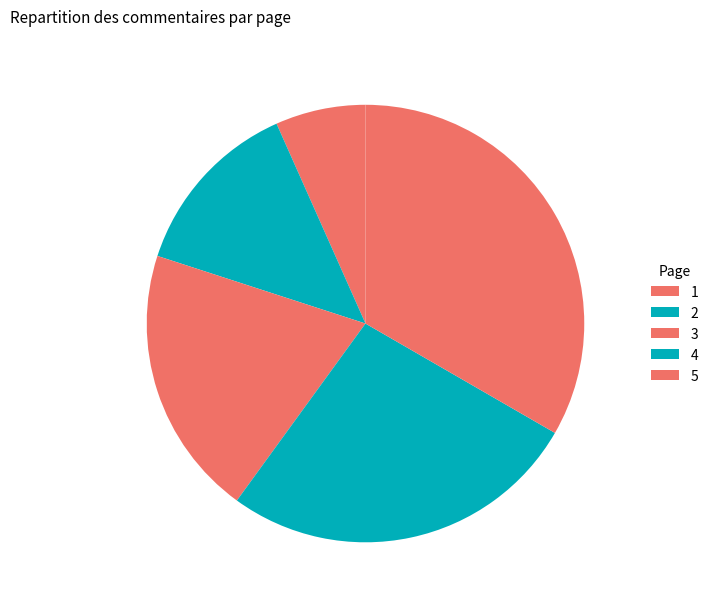

Rank the categories by value from highest to lowest.

5, 4, 3, 2, 1